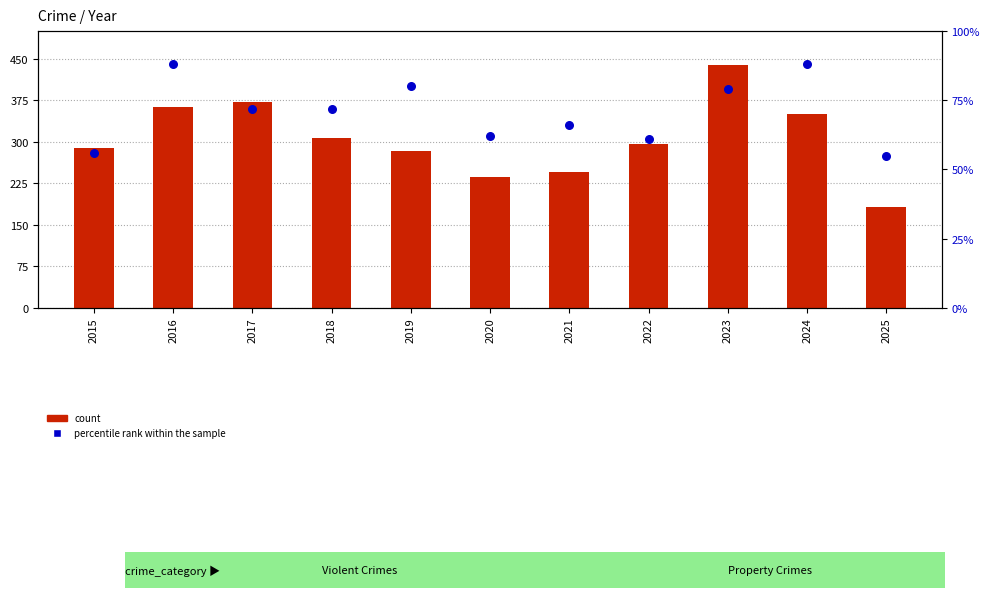

At which category is the sum across all series the highest?

2023